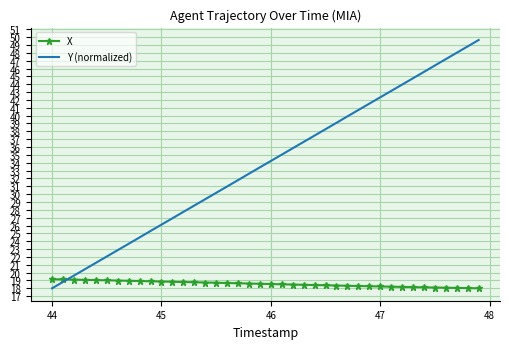

Rank the series by their maximum value, from highest to lowest.

Y (normalized), X